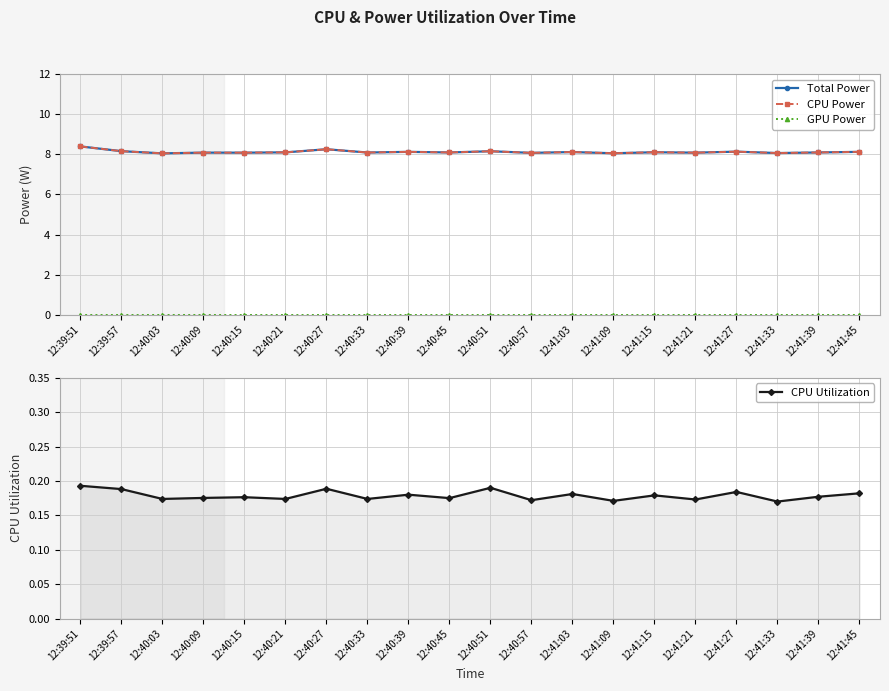

At which label is CPU Power closest to 8?

12:40:03